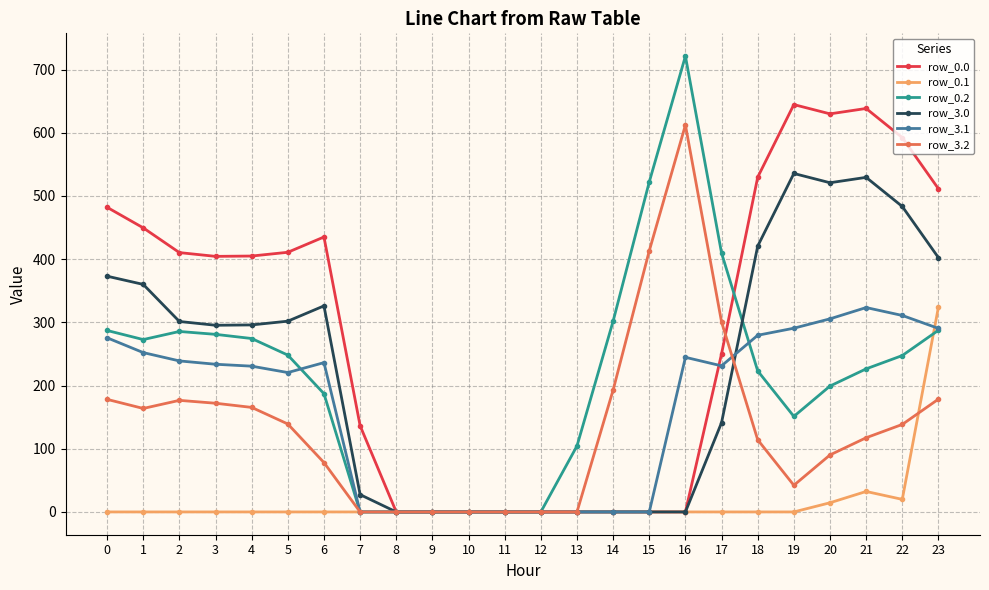

True or false: row_0.0 has more than 1 interior local peaks.

True